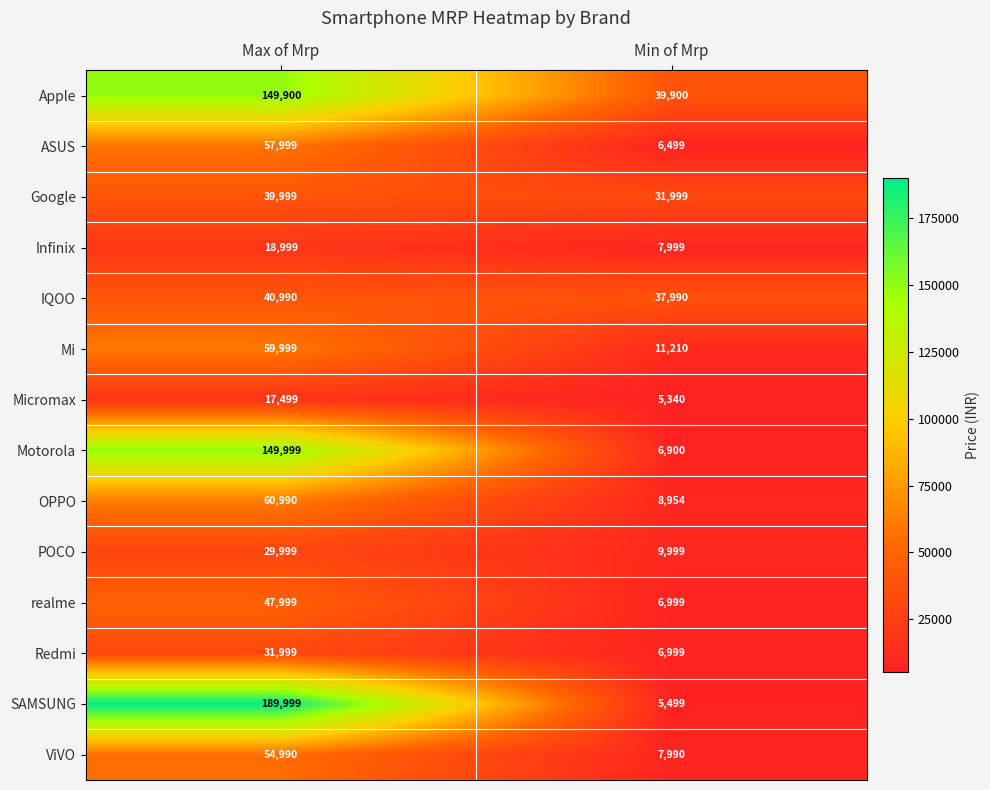

True or false: realme has a value of 6999 at Min of Mrp.

True